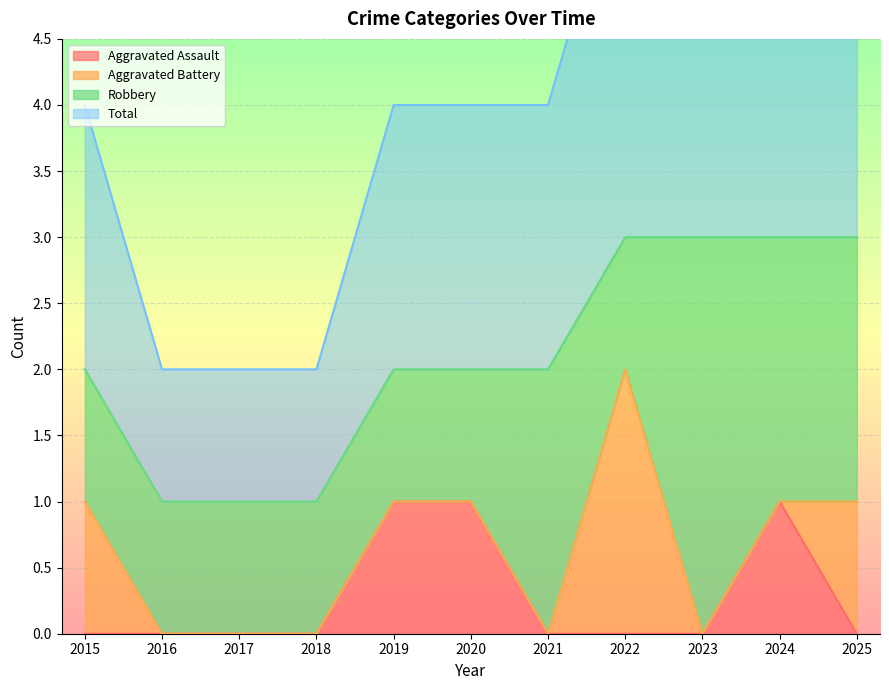

The value of Aggravated Assault at 2023 is 0. True or false?

True